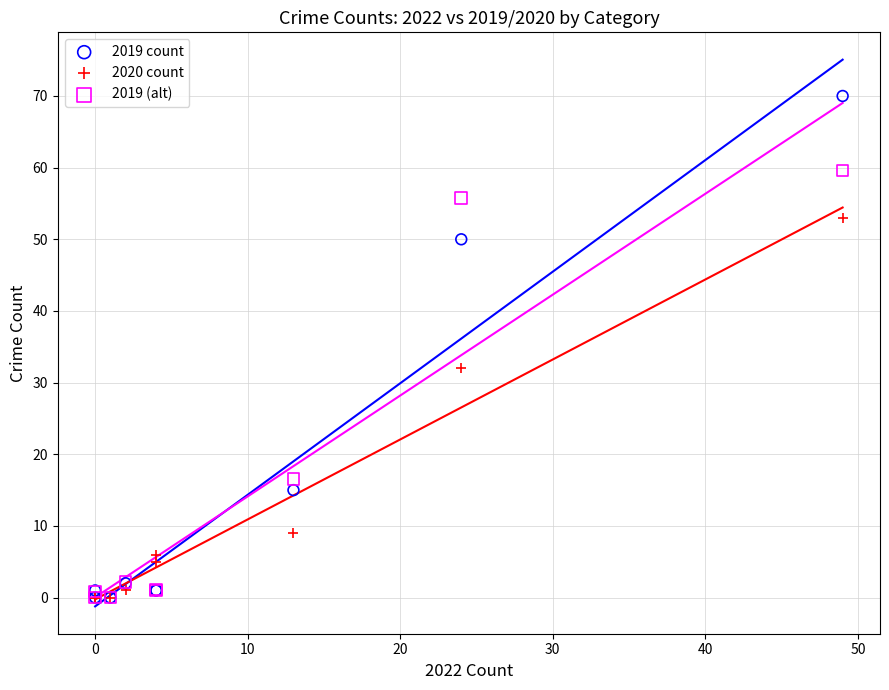

In the 2019 count series, what Y value is closest to 35?

50.0